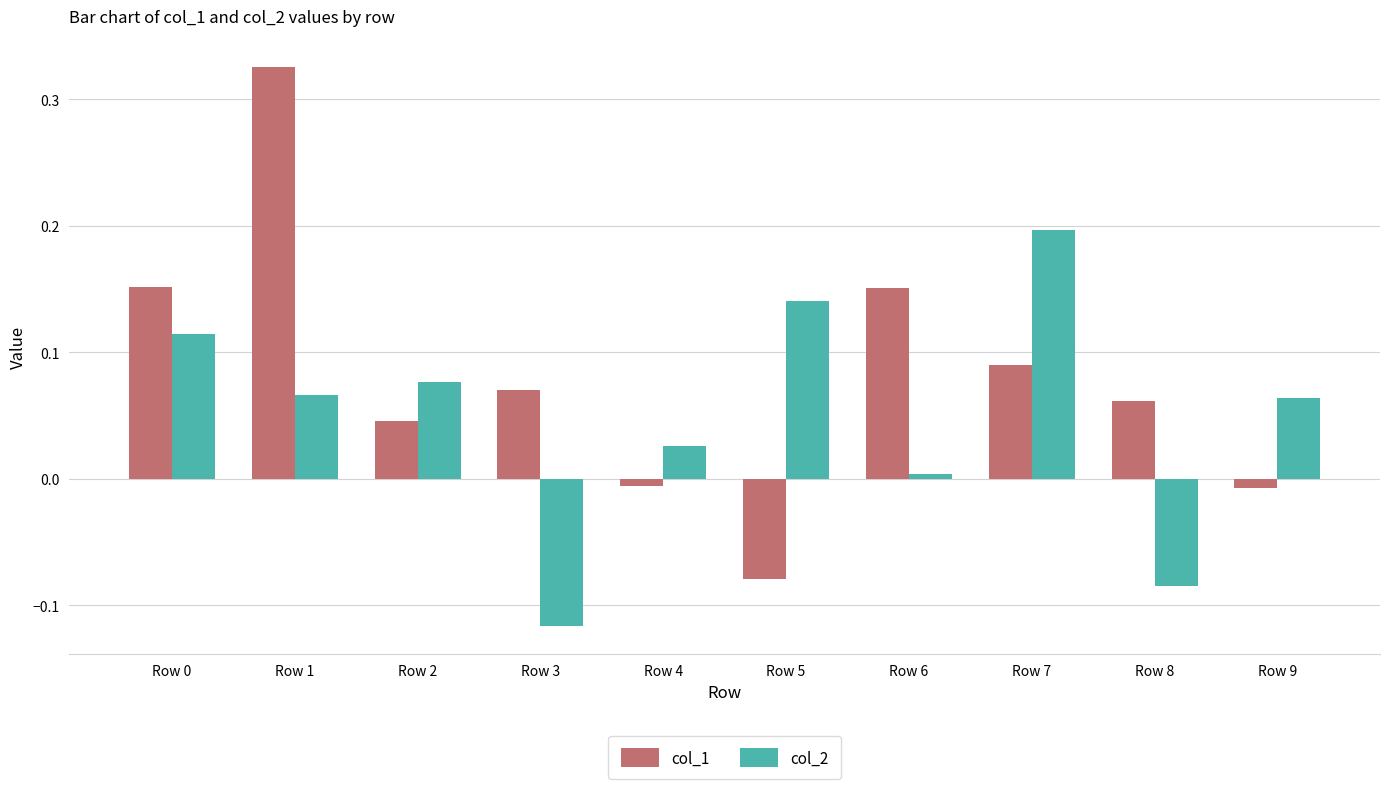

What is the sum of all col_1 values?

0.8